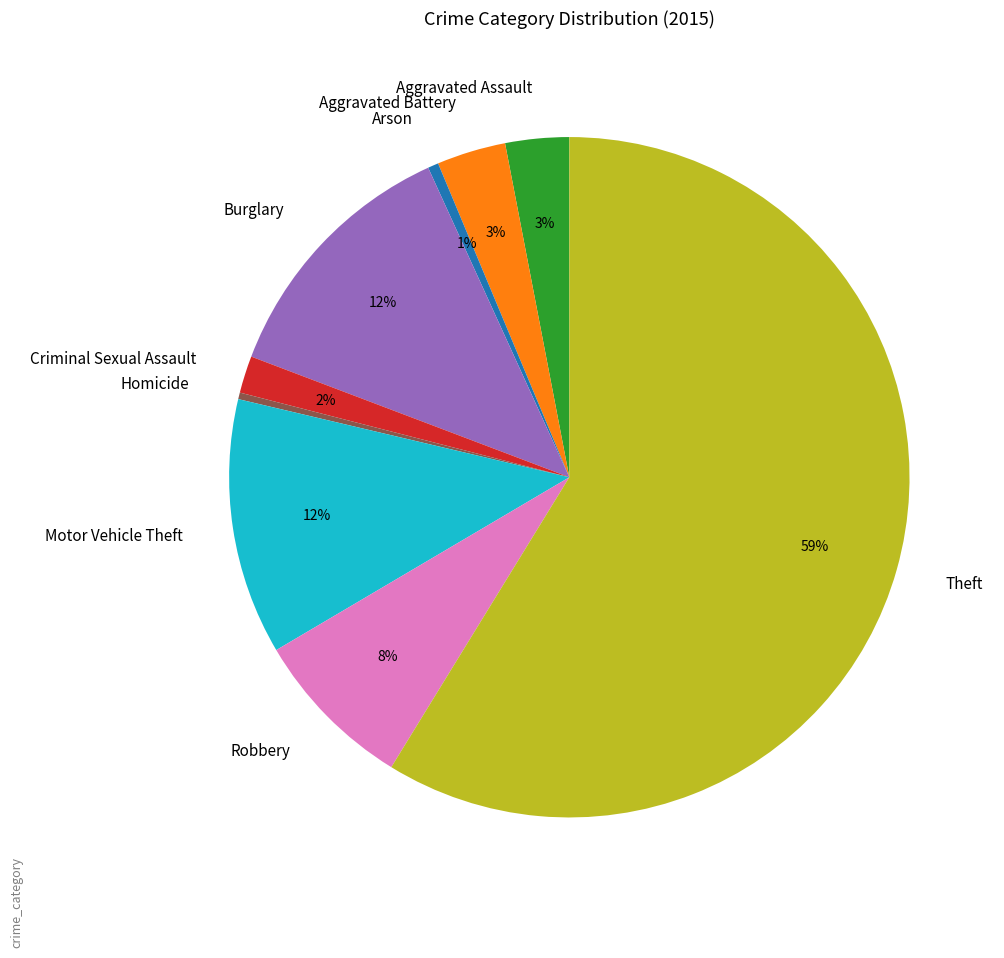

Is there any slice that represents more than half of the pie?

Yes